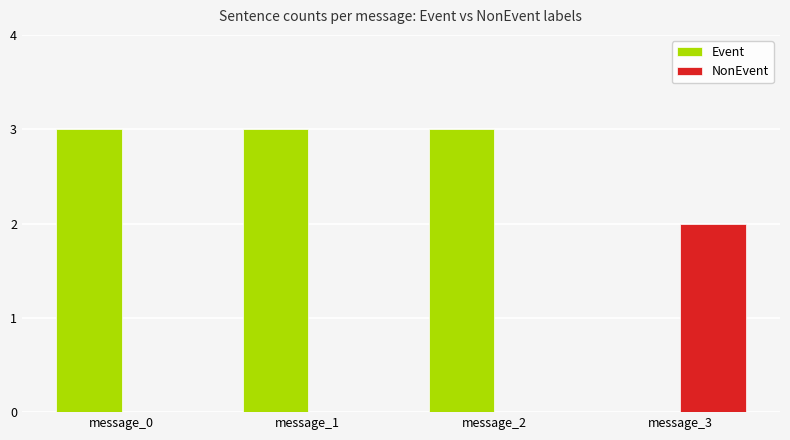

Read the Event value at message_2.

3